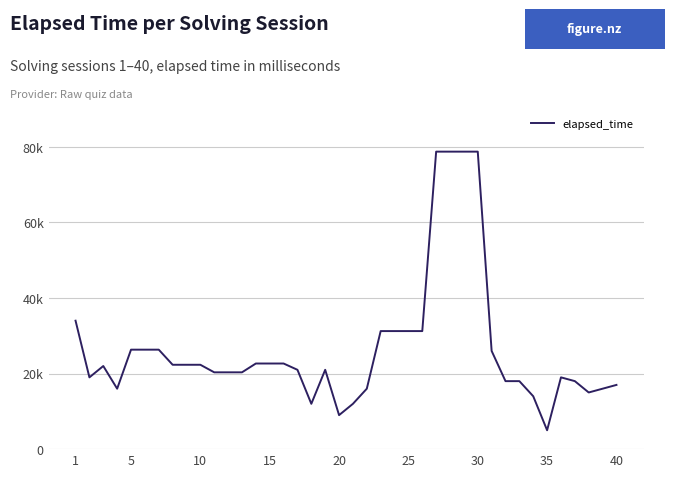

Does the chart have visible grid lines?

Yes